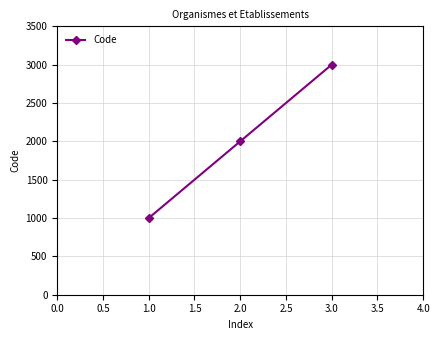

What is the maximum value shown in the chart?

3000